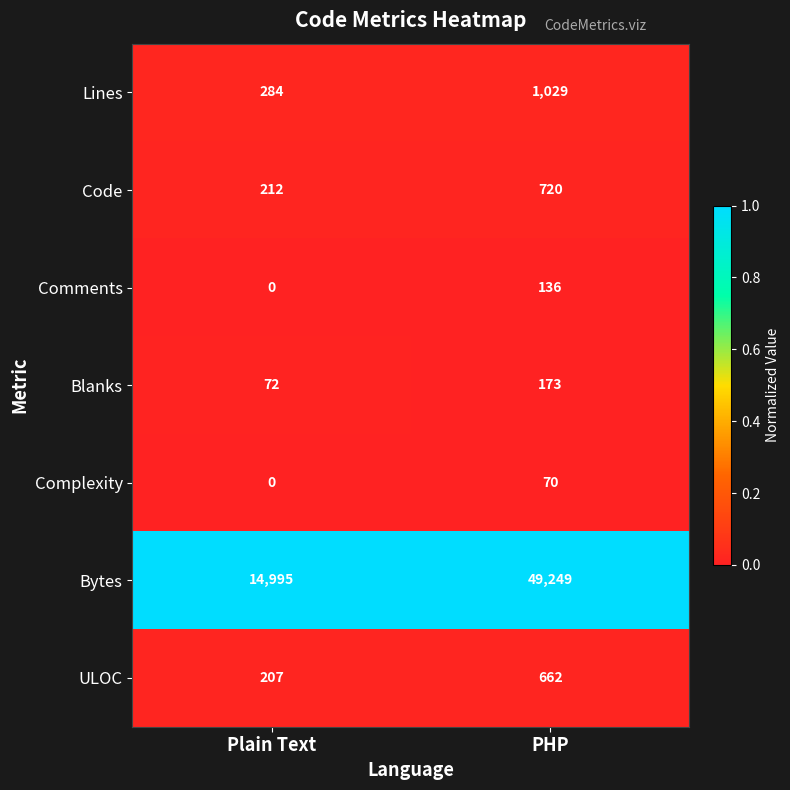

What is the total value across all series at PHP?

52039